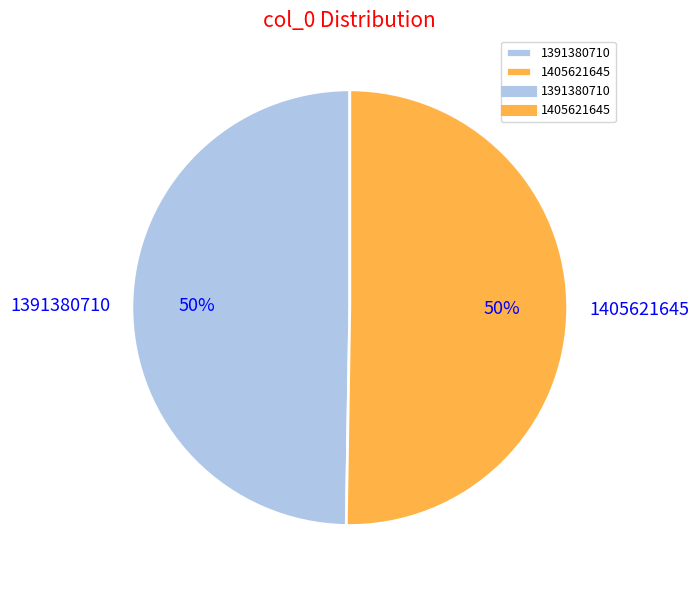

What percentage is the 1405621645 slice, to the nearest percent?

50%